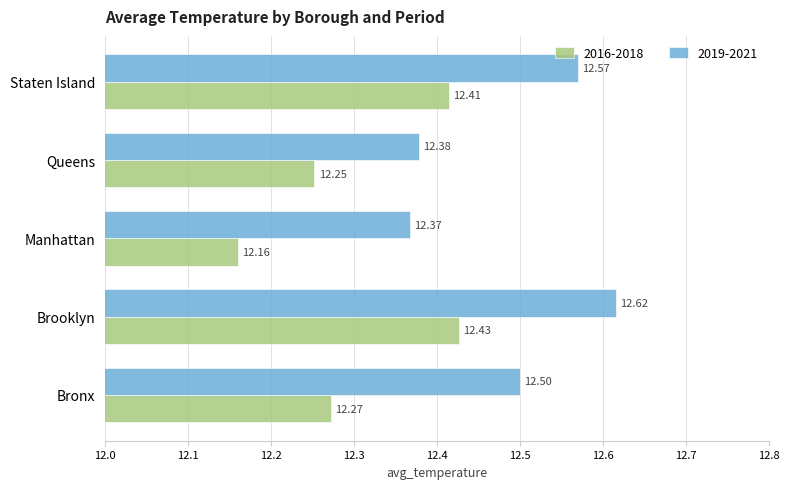

At which category does the chart reach its minimum across all series?

Manhattan